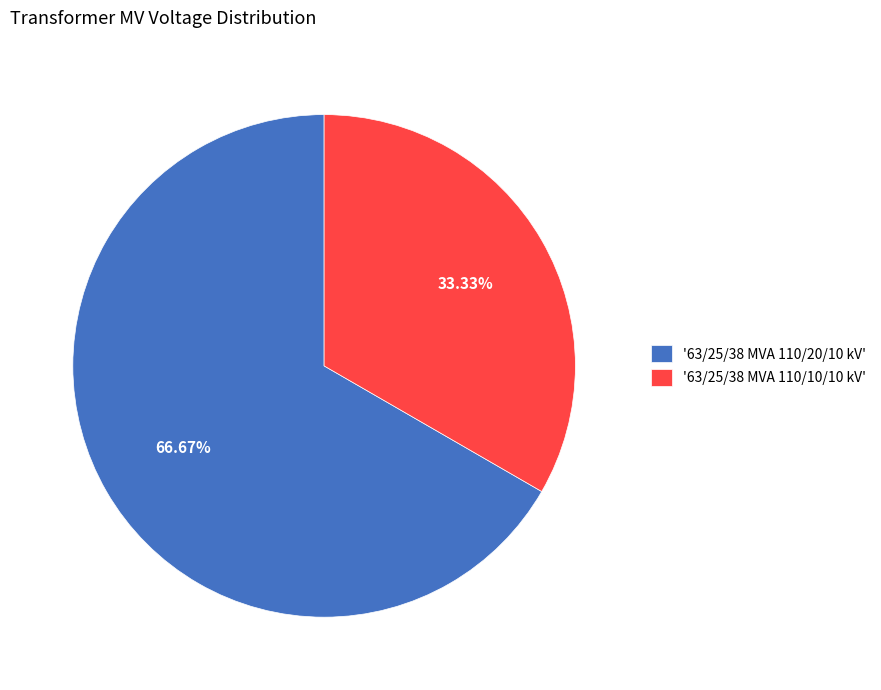

Which category accounts for the majority?

'63/25/38 MVA 110/20/10 kV'